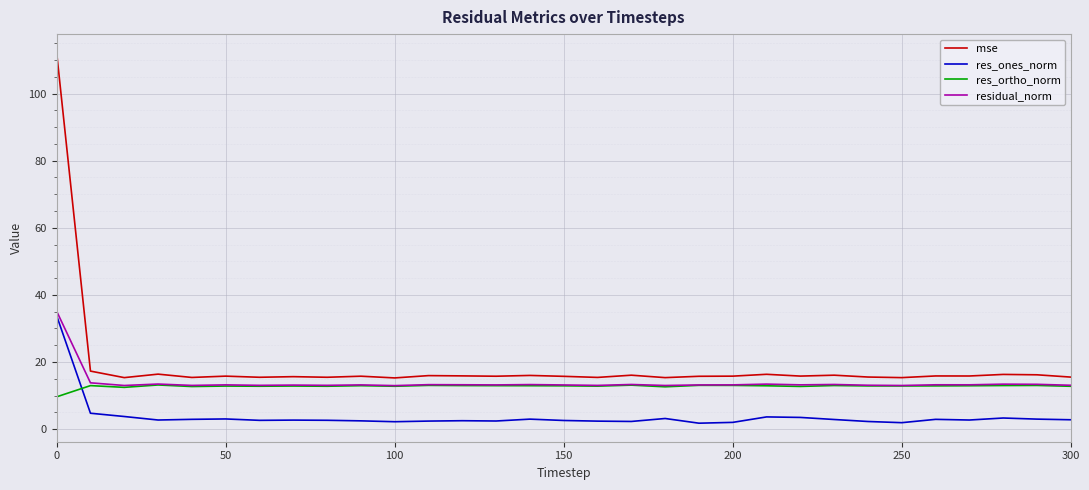

What are all the series names shown in the legend?

mse, res_ones_norm, res_ortho_norm, residual_norm